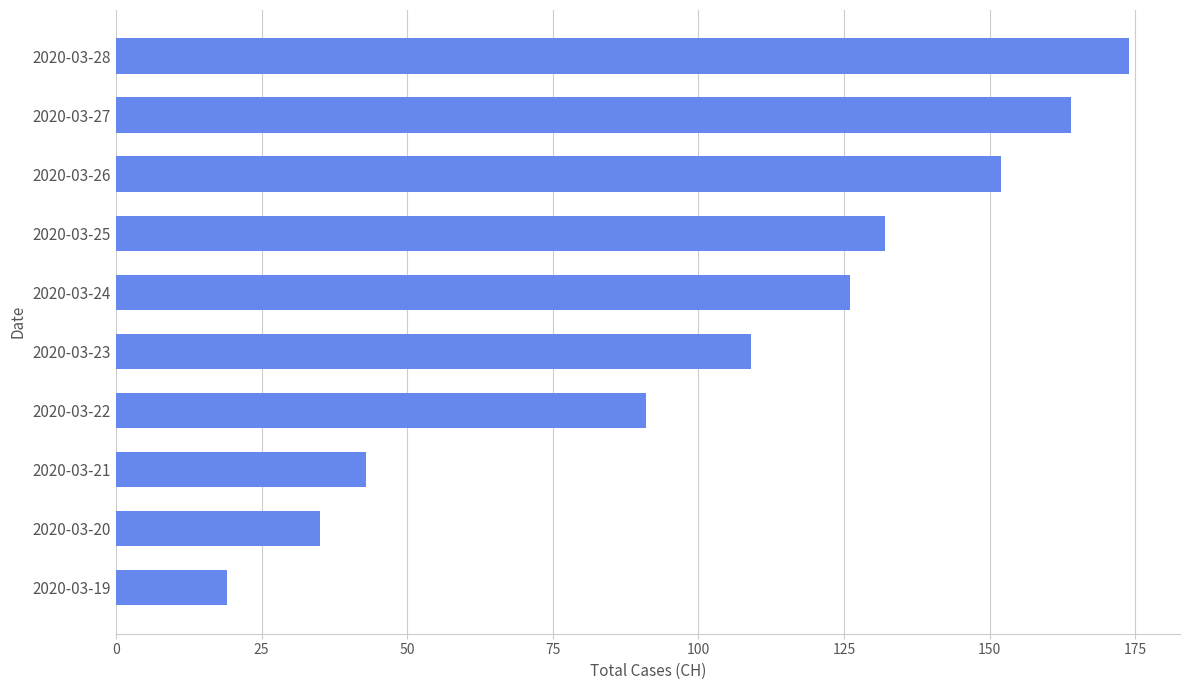

Read the value at 2020-03-25, to the nearest 5.

130